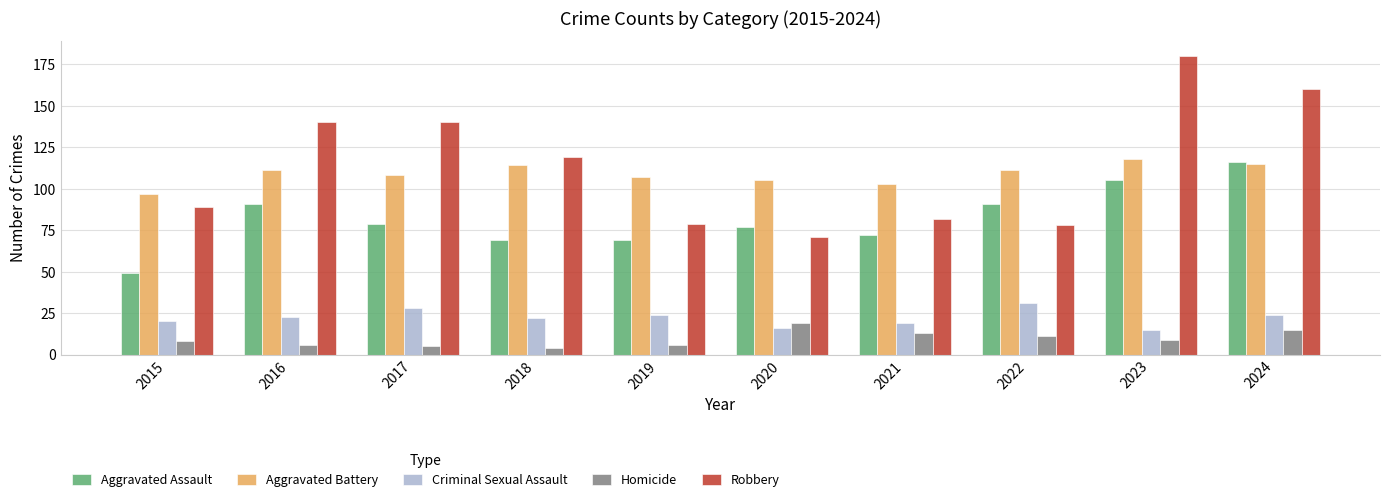

What is the value of the Homicide bar at the 4th from the left?

4